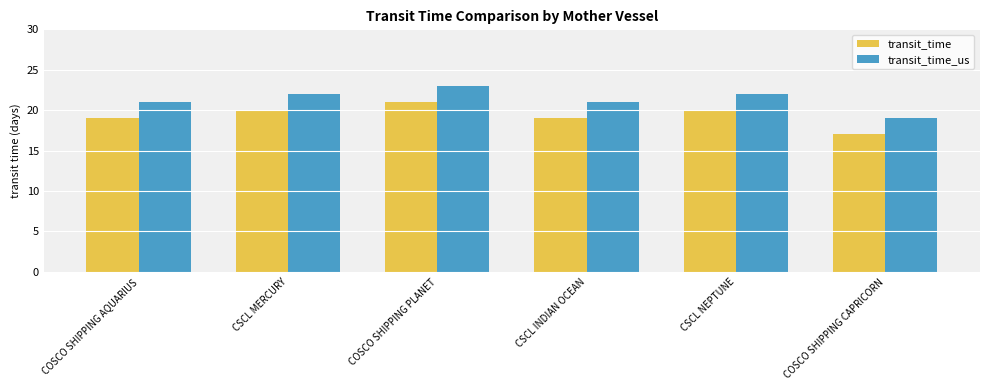

At which category is the sum across all series the highest?

COSCO SHIPPING PLANET